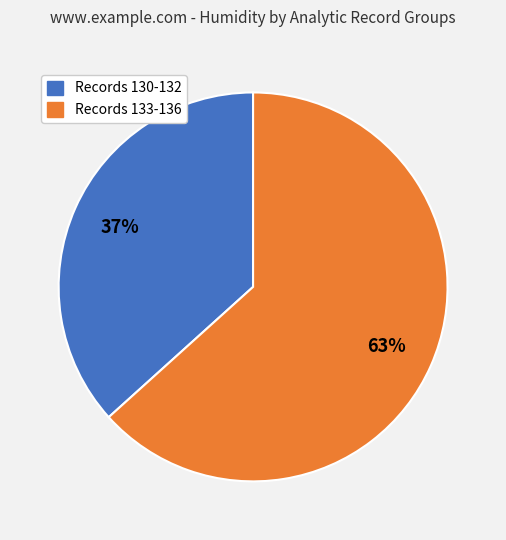

Is there any slice that represents more than half of the pie?

Yes